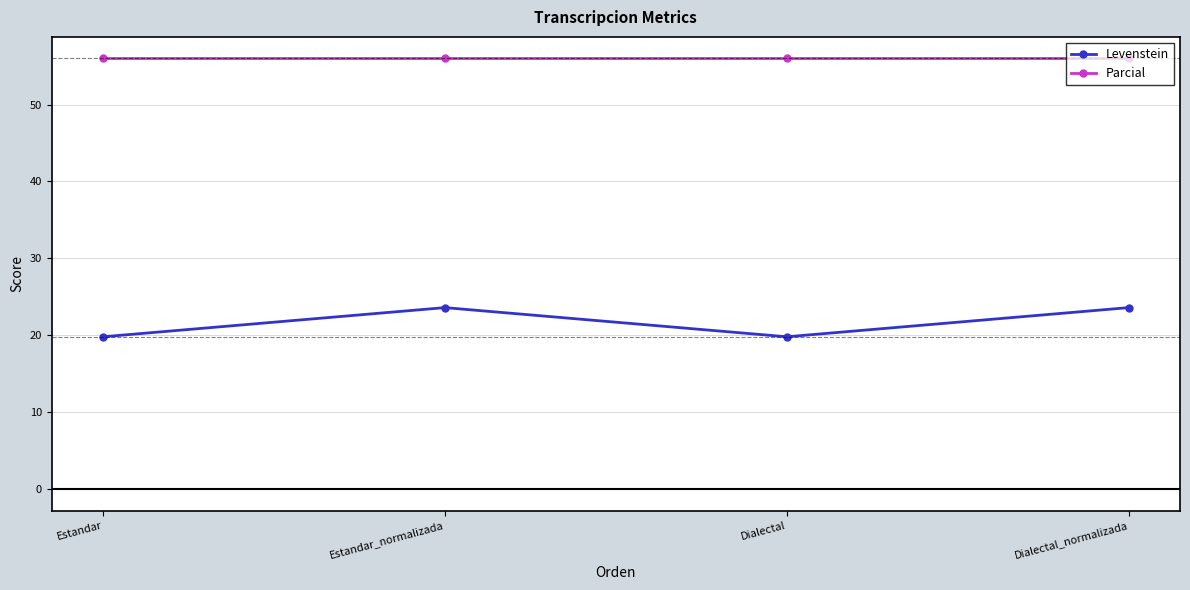

Reading left to right, transcribe all the data shown in this chart.

Levenstein: Estandar=19.8	Estandar_normalizada=23.6	Dialectal=19.8	Dialectal_normalizada=23.6
Parcial: Estandar=56.0	Estandar_normalizada=56.0	Dialectal=56.0	Dialectal_normalizada=56.0